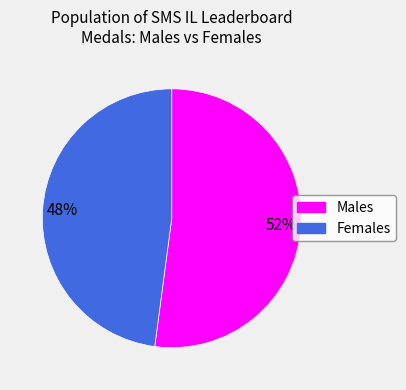

How many segments does this pie chart have?

2